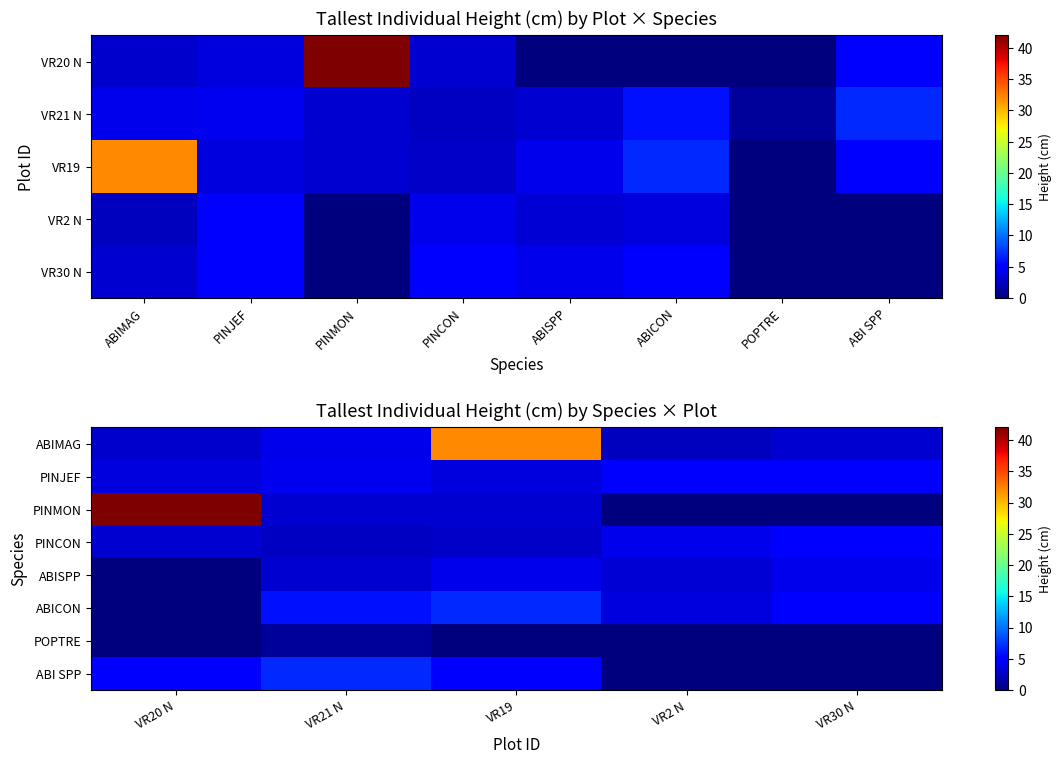

Which series has the largest range (max minus min)?

PINMON